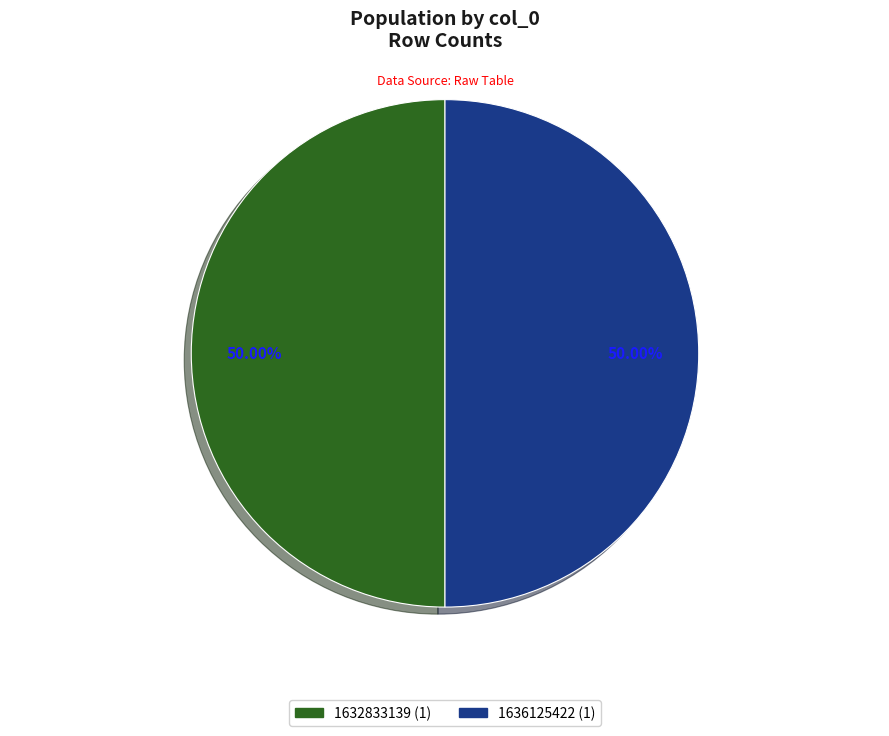

What is the ratio of the value at 1636125422 to the value at 1632833139?

1.0